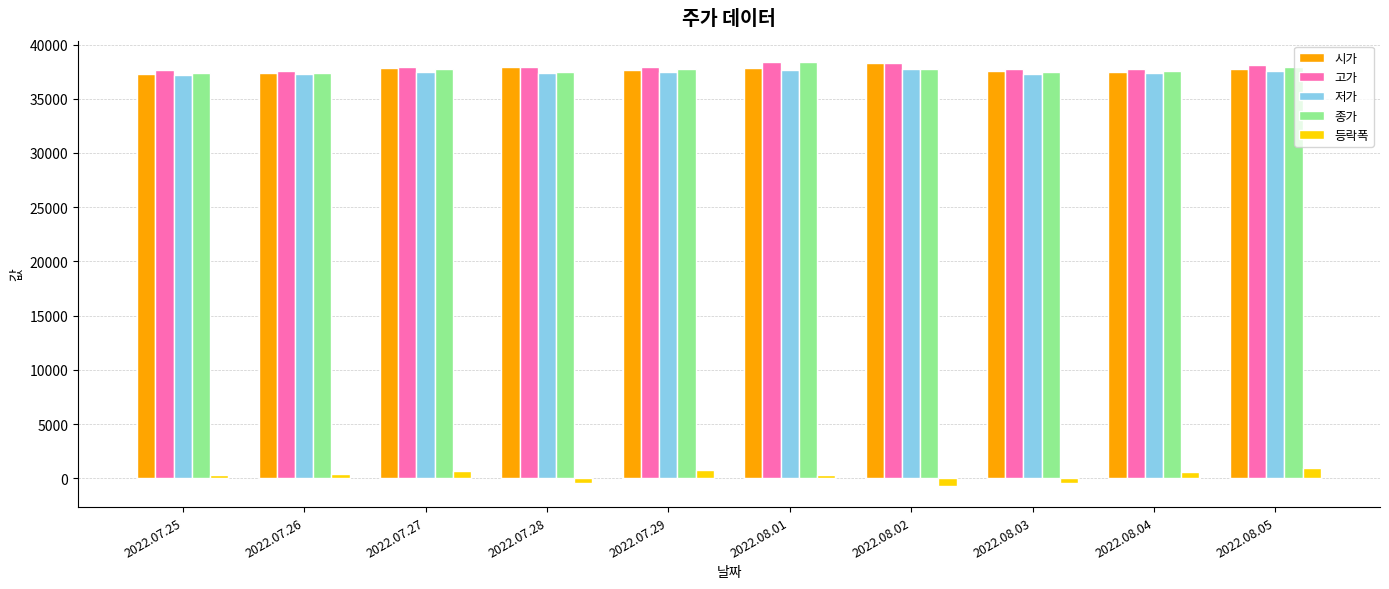

What is the average value of the 등락폭 series?

250